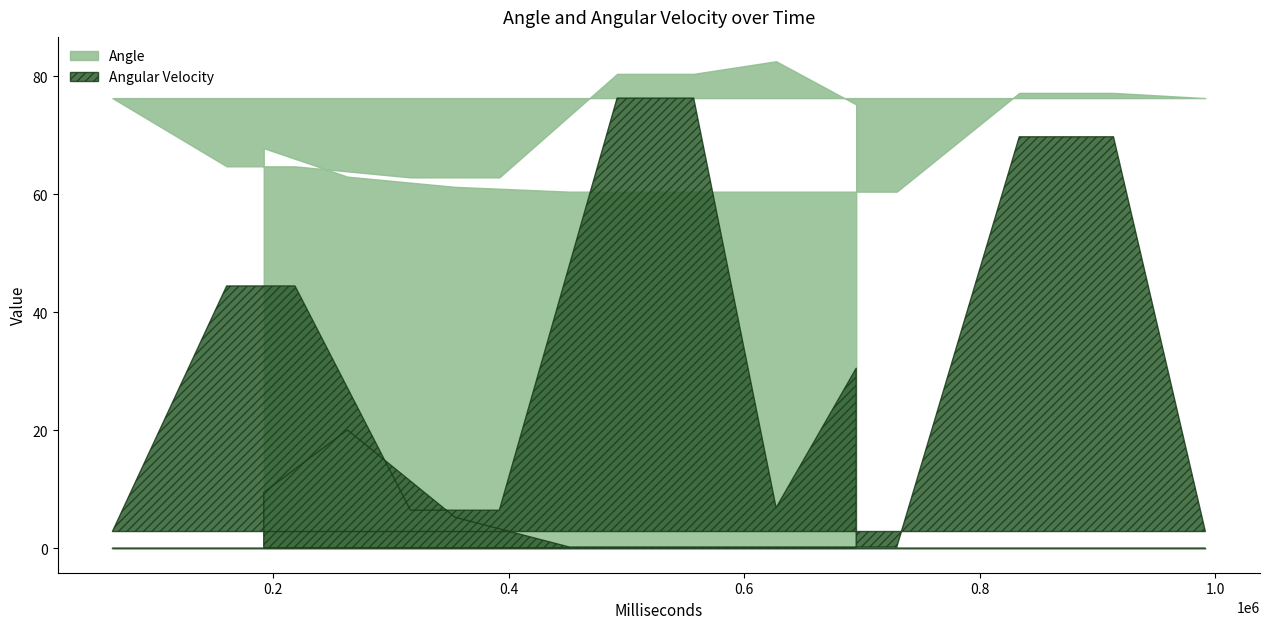

At 694937, list the series in order from smallest to largest.

Angular Velocity, Angle